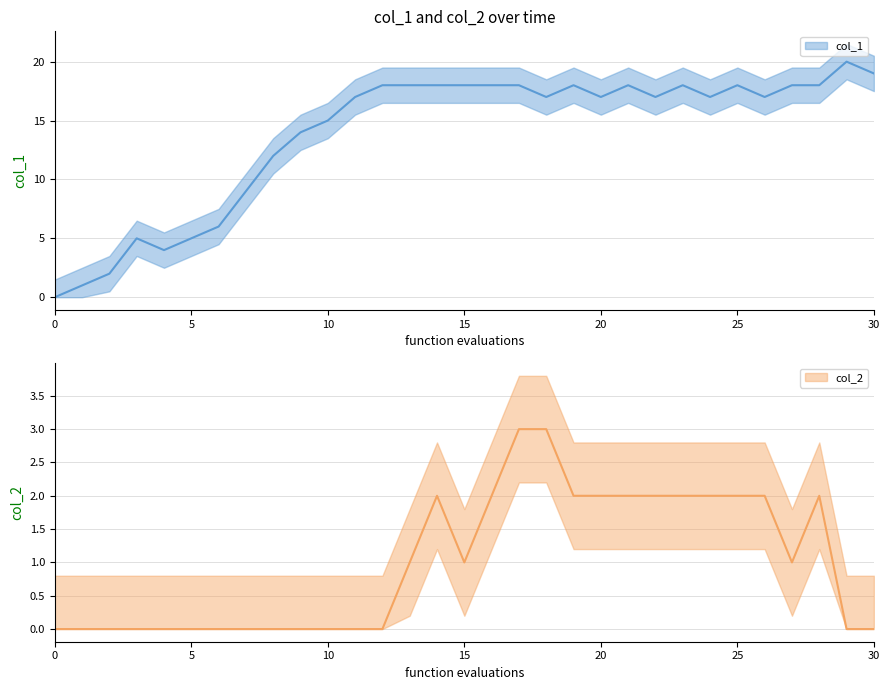

What is the sum of the col_1 values at 8 and 0?

12